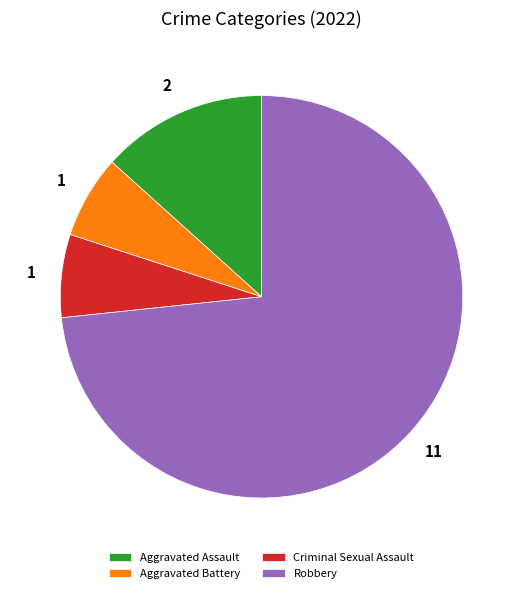

What is the ratio of the value at Aggravated Assault to the value at Aggravated Battery?

2.0